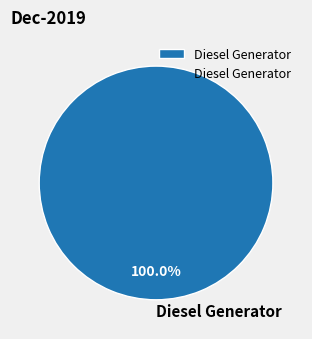

How many slices are in this pie chart?

1